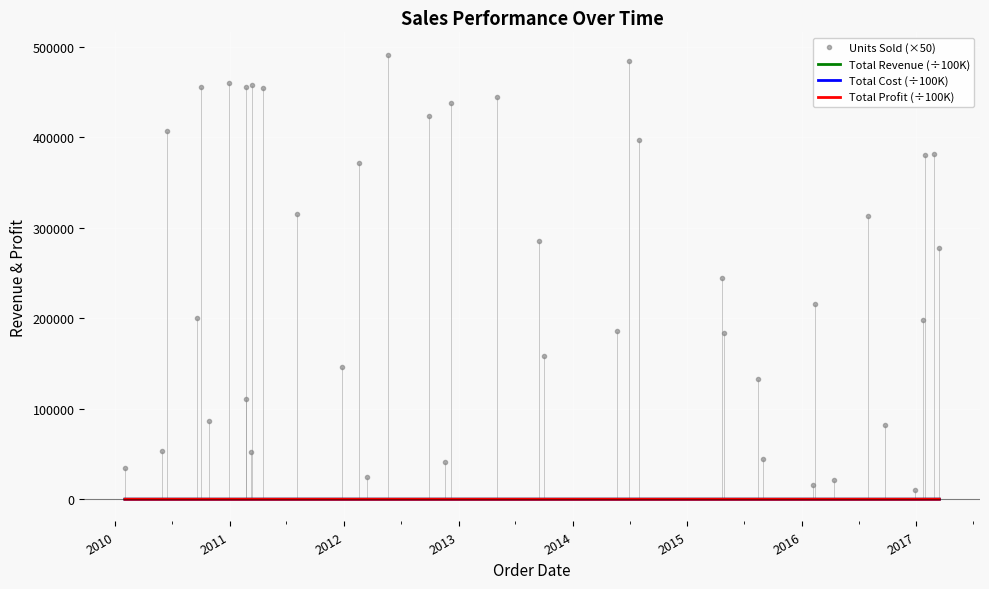

What is the value of the Total Cost (÷100K) point at the 18th from the left?

7.0